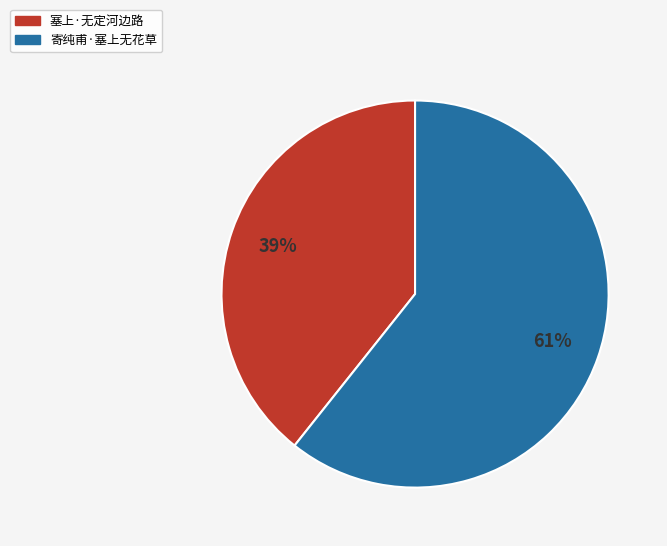

Which category has the smallest portion of the pie?

塞上·无定河边路